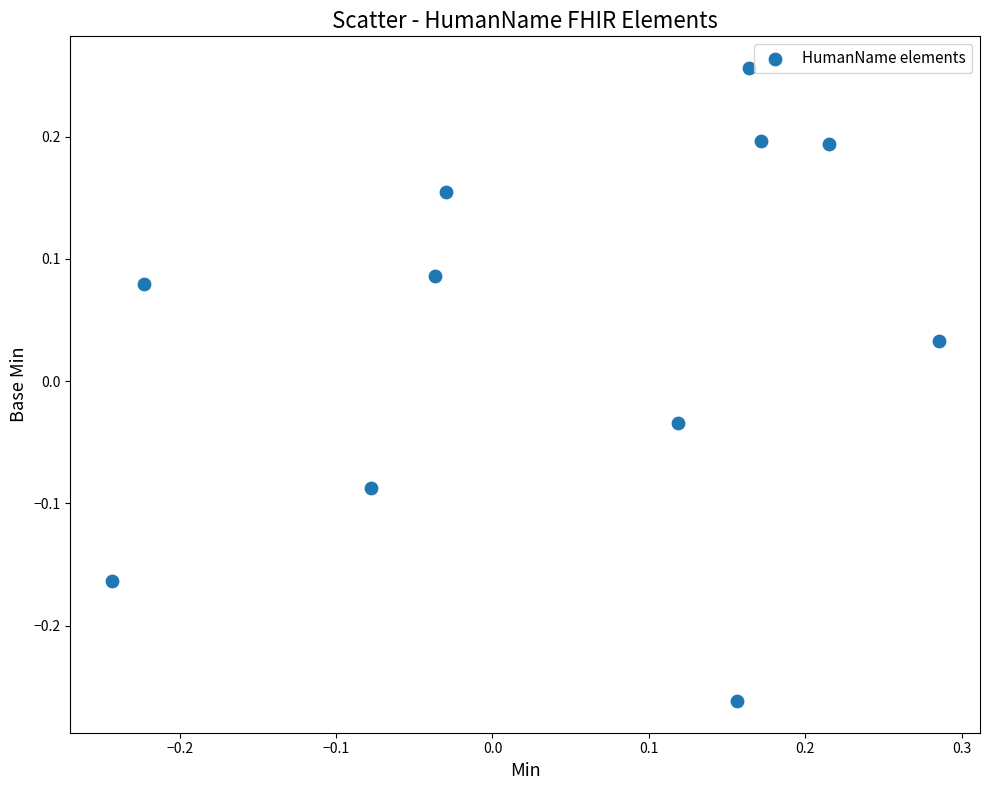

What is the range of Y values (max minus min)?

0.5